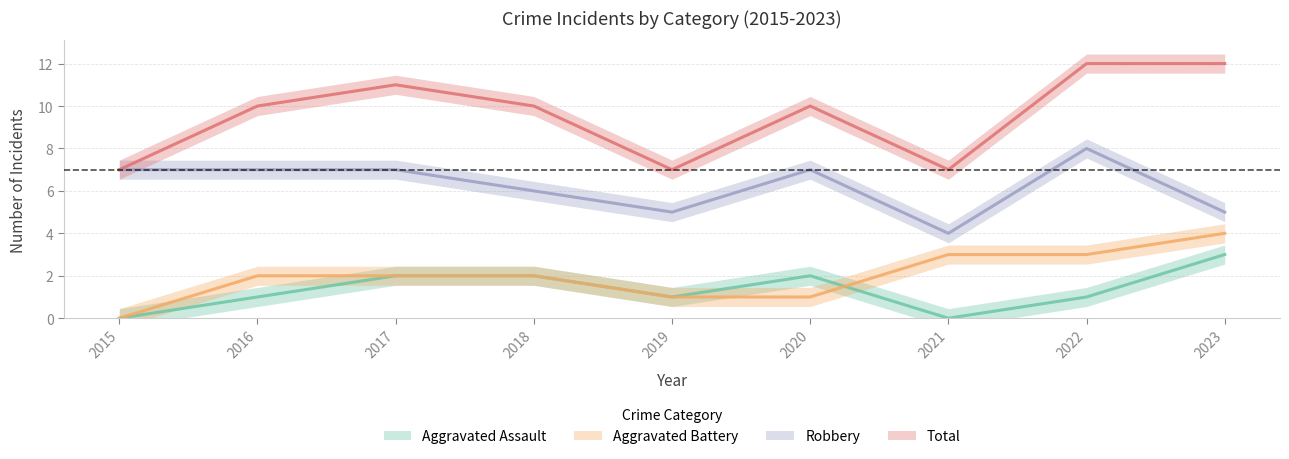

How many data points in Aggravated Battery are above 2?

3